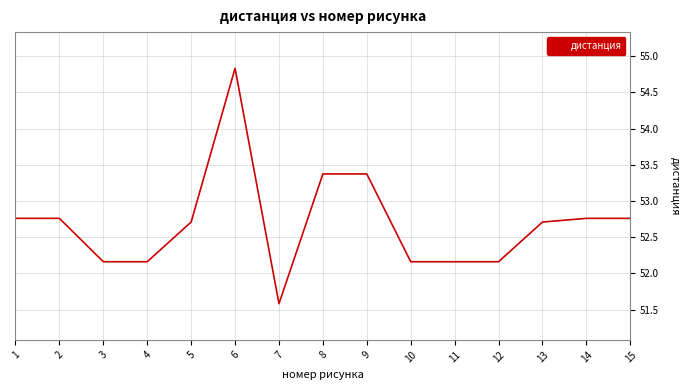

What is the approximate value at 1?

52.8